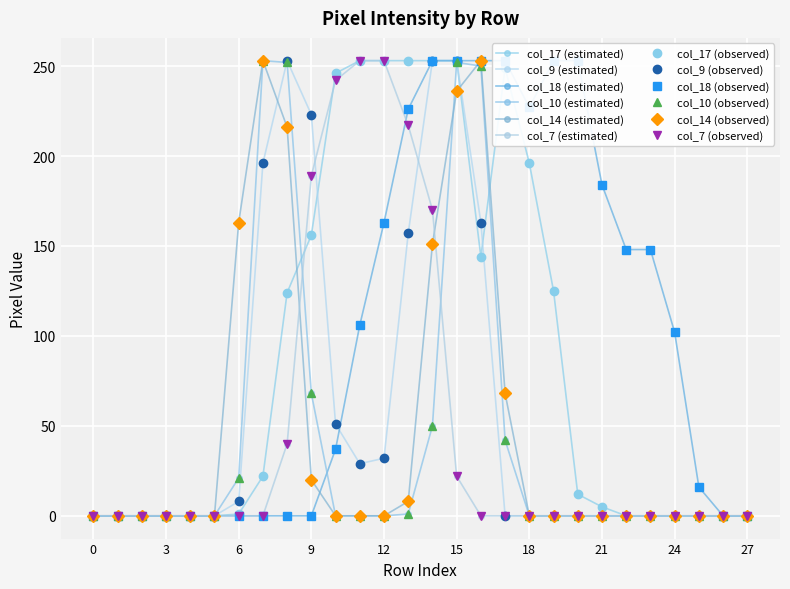

Reading left to right, transcribe all the data shown in this chart.

col_17: 0	0	0	0	0	0	1	22	124	156	246	253	253	253	253	253	144	249	196	125	12	5	0	0	0	0	0	0
col_9: 0	0	0	0	0	0	8	196	253	223	51	29	32	157	253	253	163	0	0	0	0	0	0	0	0	0	0	0
col_18: 0	0	0	0	0	0	0	0	0	0	37	106	163	226	253	253	253	253	227	253	253	184	148	148	102	16	0	0
col_10: 0	0	0	0	0	0	21	253	252	68	0	0	0	1	50	252	250	42	0	0	0	0	0	0	0	0	0	0
col_14: 0	0	0	0	0	0	163	253	216	20	0	0	0	8	151	236	253	68	0	0	0	0	0	0	0	0	0	0
col_7: 0	0	0	0	0	0	0	0	40	189	242	253	253	217	170	22	0	0	0	0	0	0	0	0	0	0	0	0